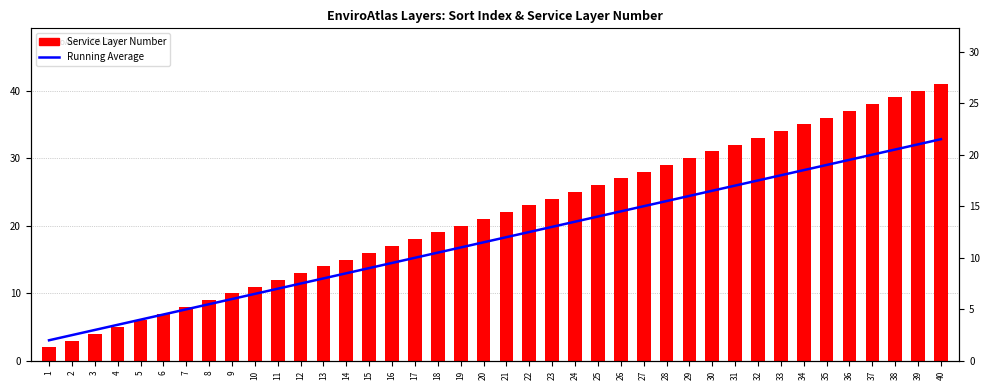

What is the sum of the Running Average values at 36 and 13?

27.5